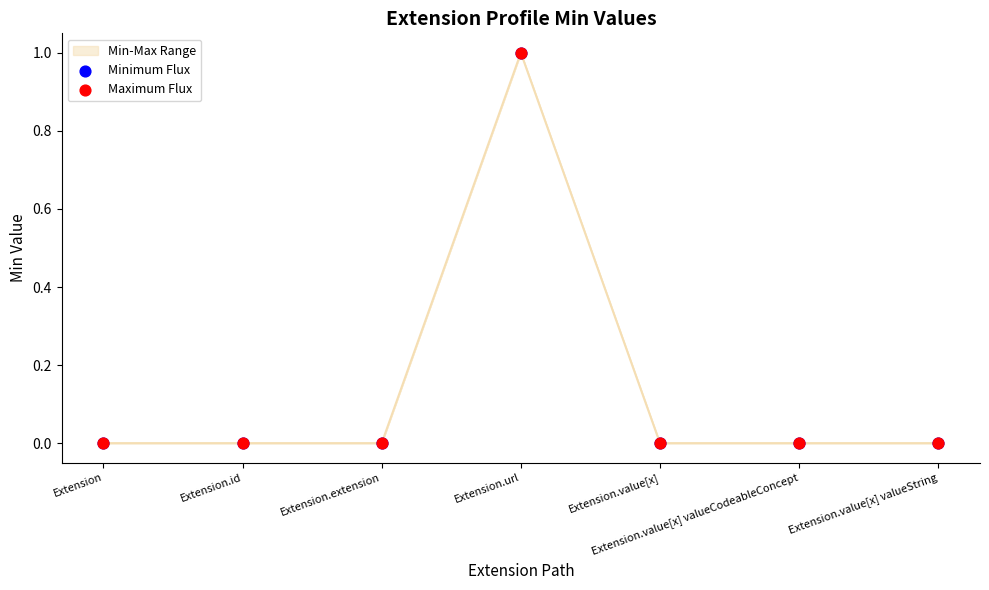

The chart shows a value of -1 at Extension.id. True or false?

False